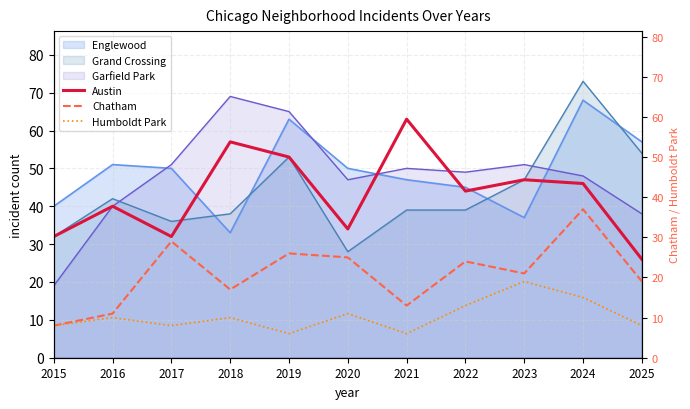

Is it true that Englewood equals 15 at 2015?

False